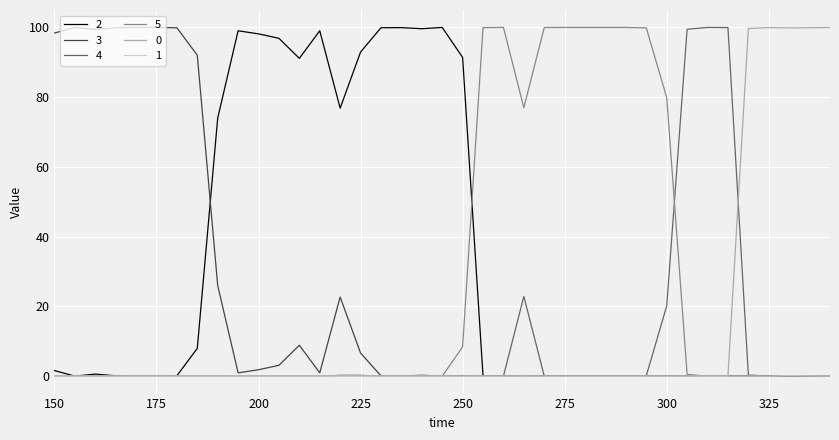

Does the chart have visible grid lines?

Yes